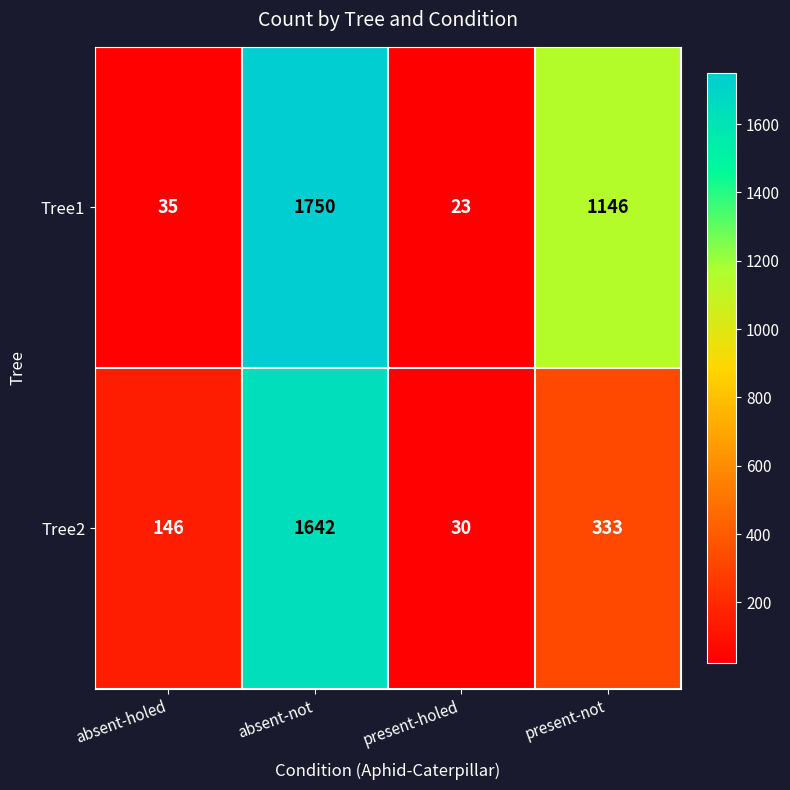

Rank the series by their average value, from highest to lowest.

Tree1, Tree2